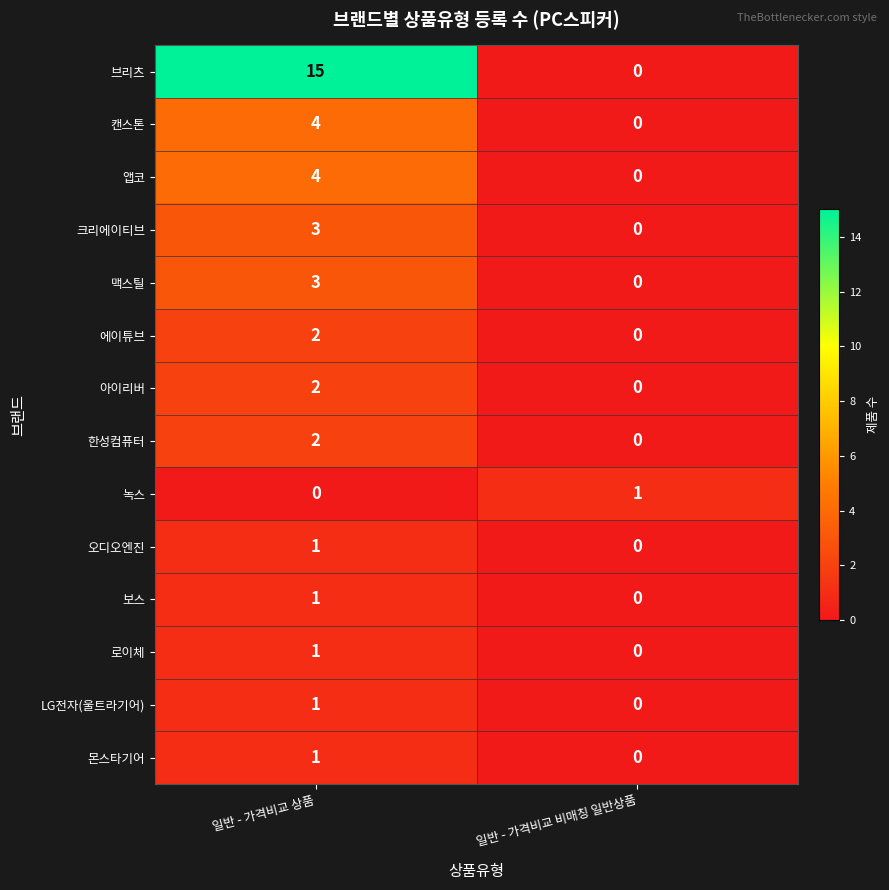

What is the difference between the 캔스톤 values at 일반 - 가격비교 비매칭 일반상품 and 일반 - 가격비교 상품?

4